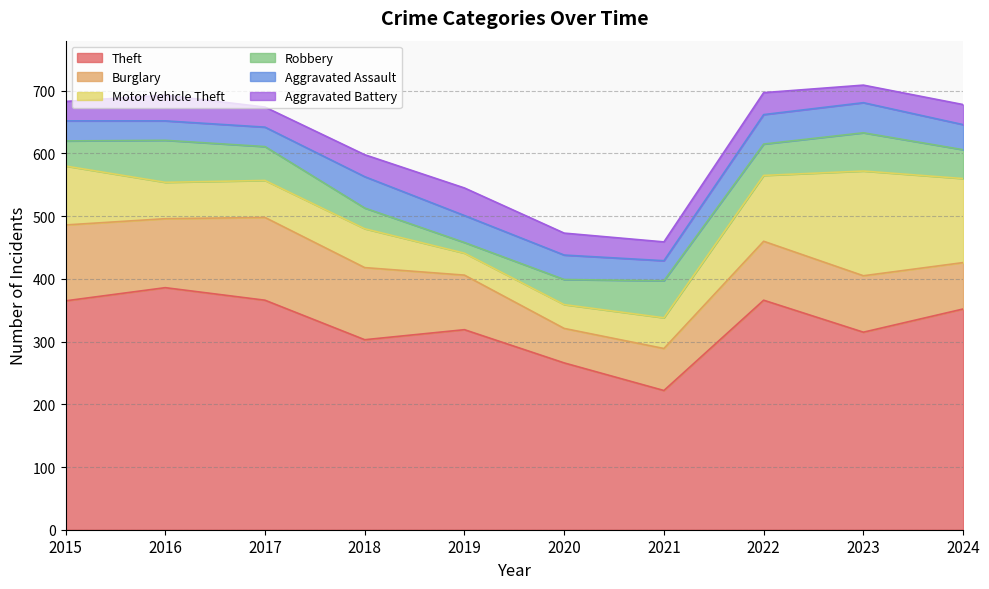

How many values in the Aggravated Battery series exceed 35?

2